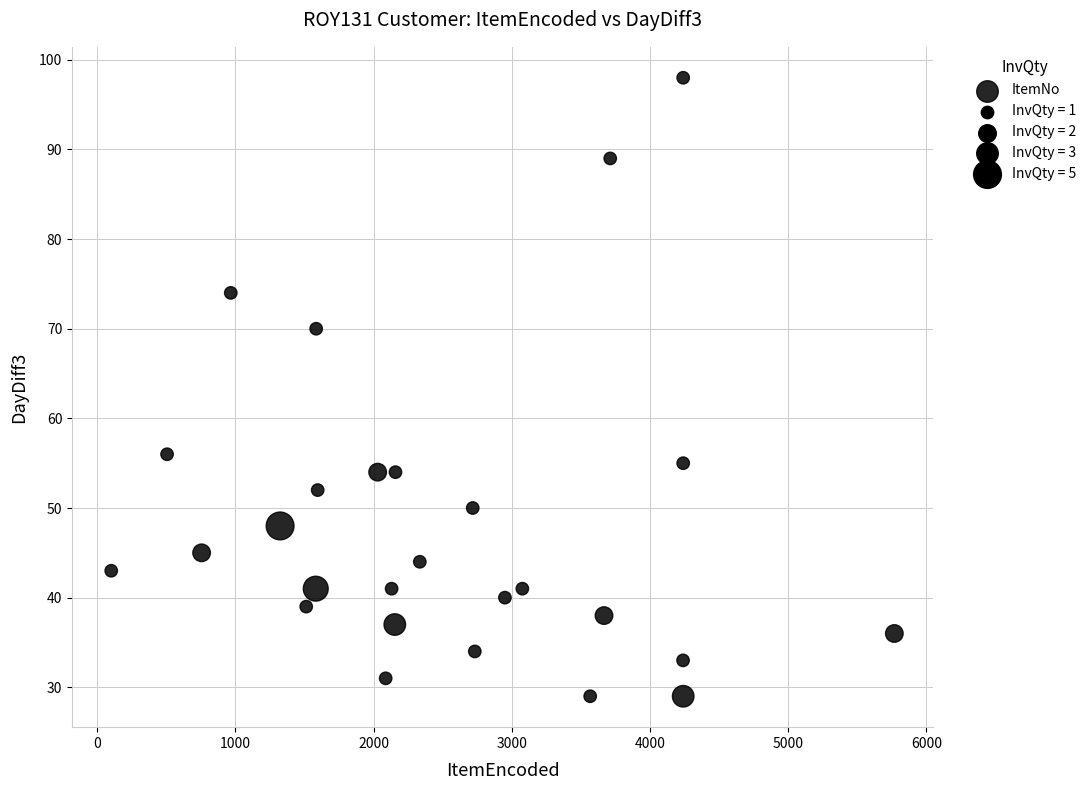

What is the range of Y values (max minus min)?

69